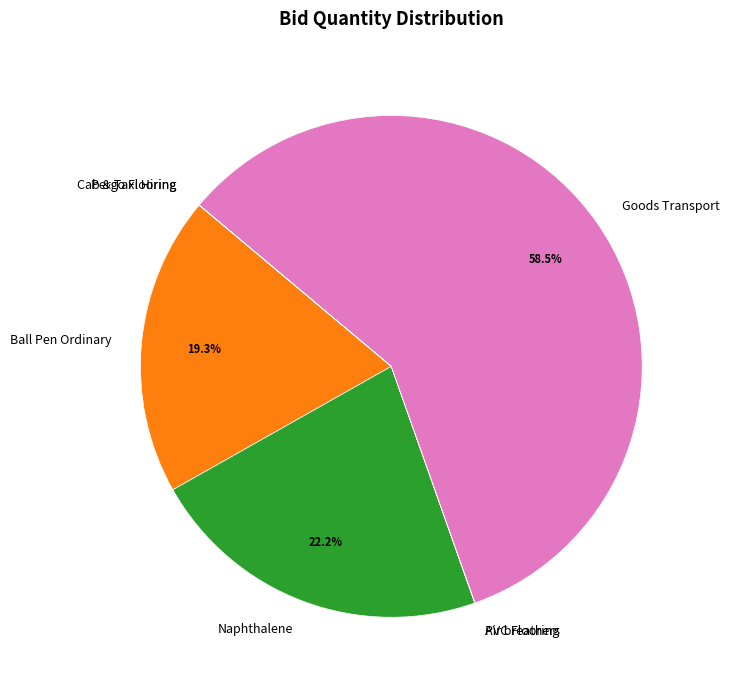

Which slice is the largest?

Goods Transport